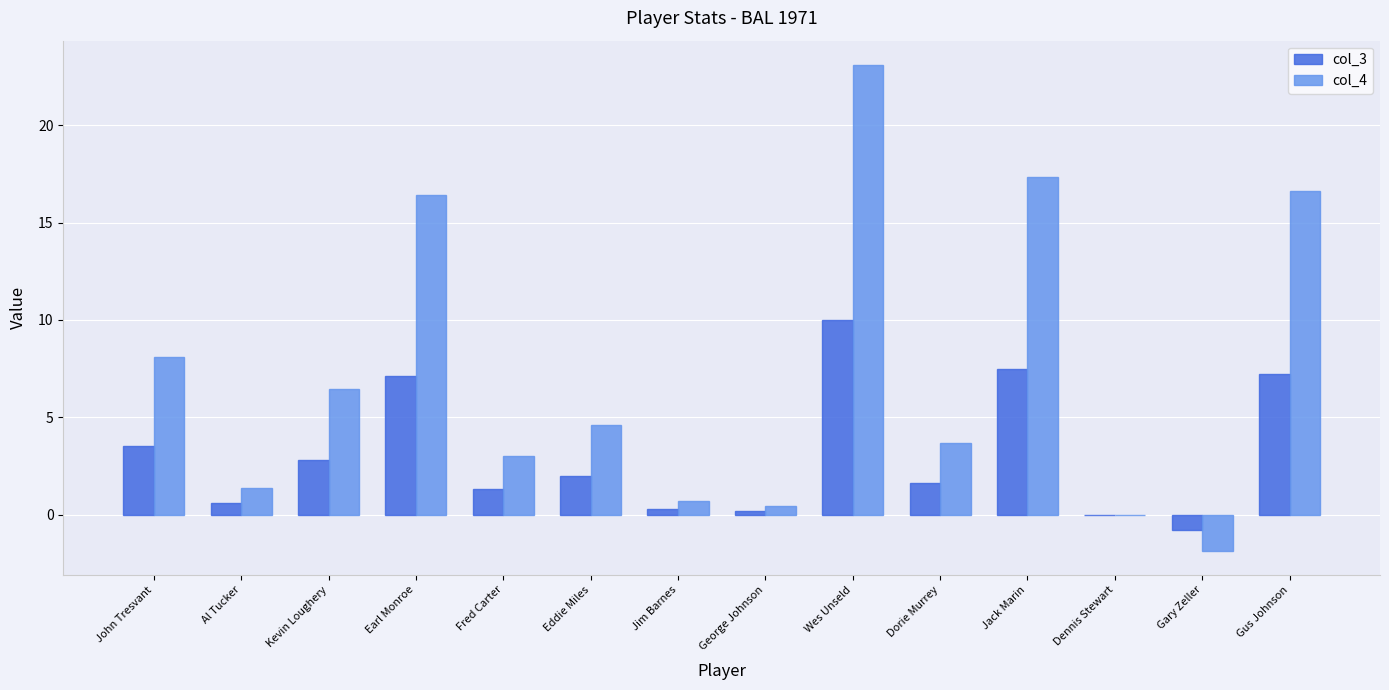

What is the sum of the col_4 values at Kevin Loughery and Wes Unseld?

29.6